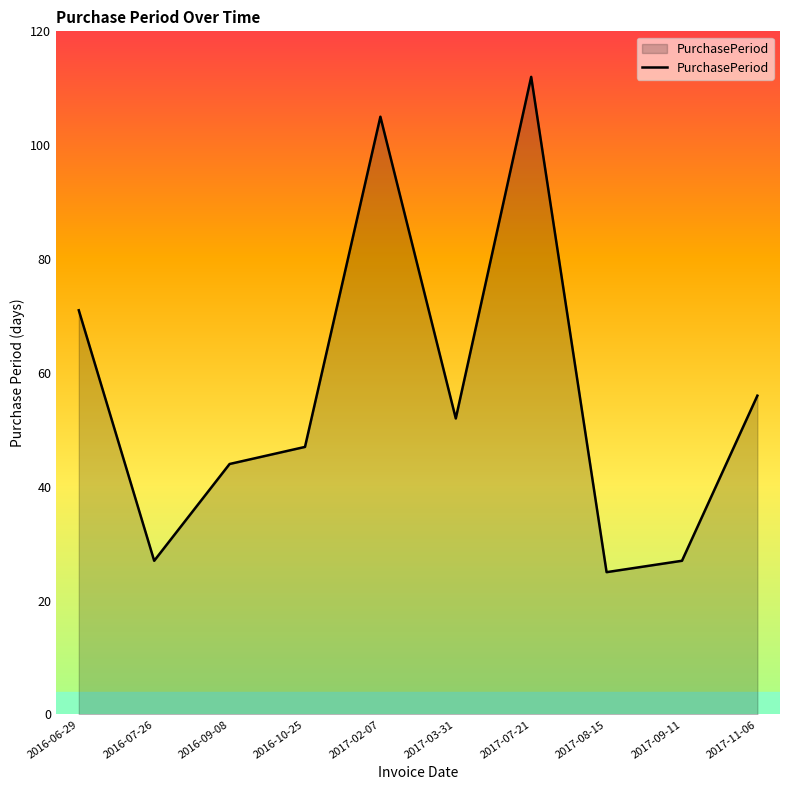

What is the smallest value displayed?

25